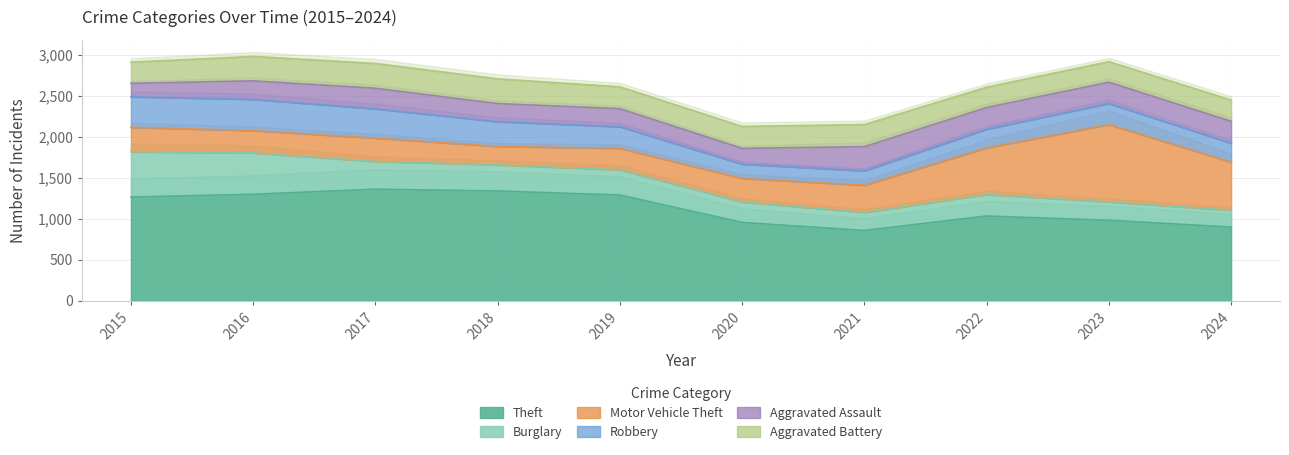

Is it true that Theft equals 1032 at 2022?

True